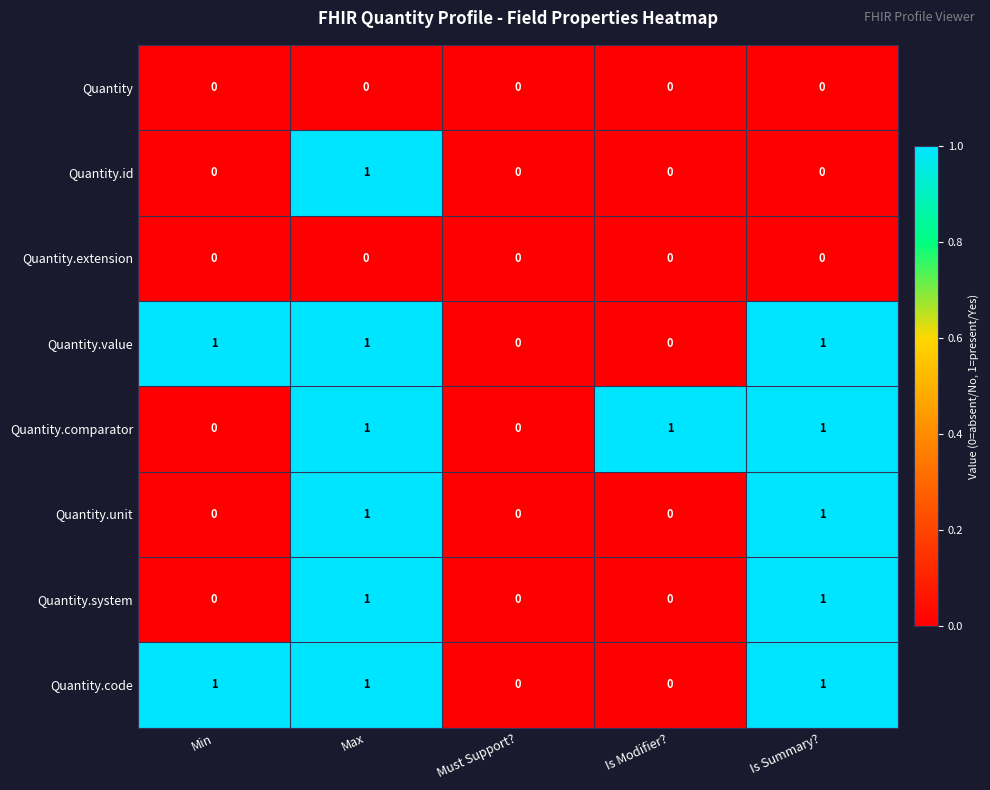

What is the total value across all series at Max?

6